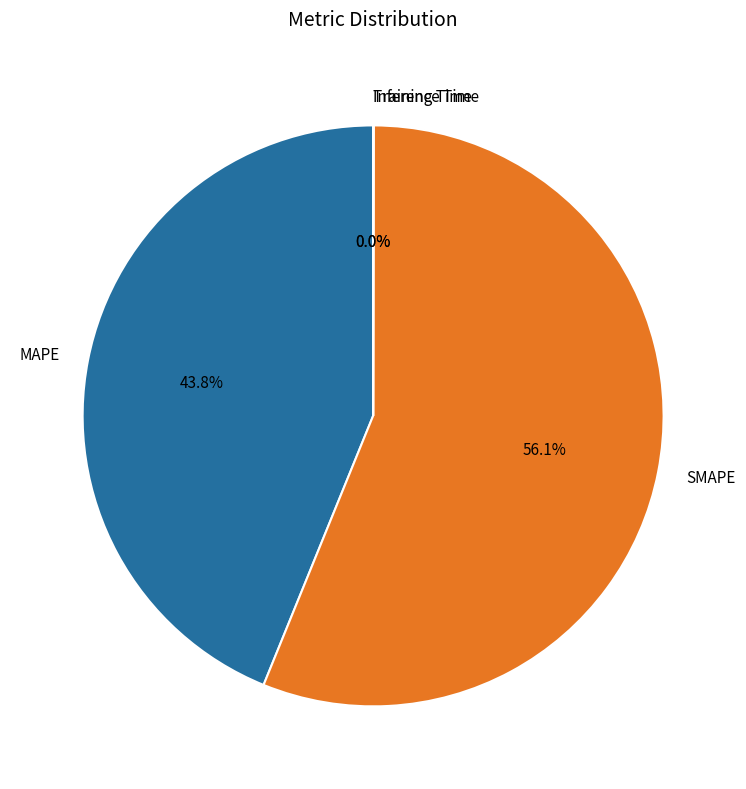

Is there a majority slice in this chart?

Yes